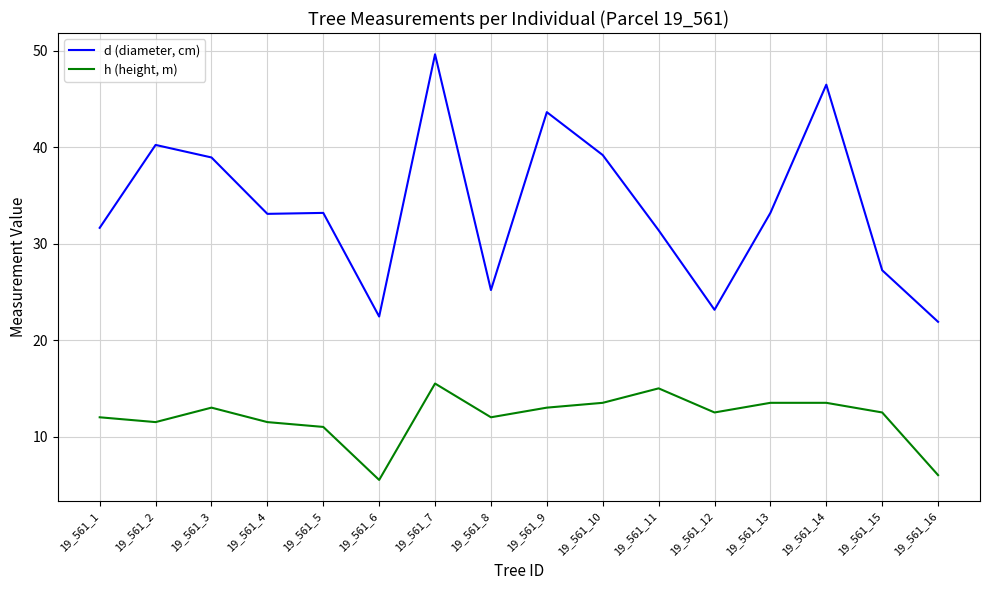

Rank the series by their maximum value, from lowest to highest.

h (height, m), d (diameter, cm)